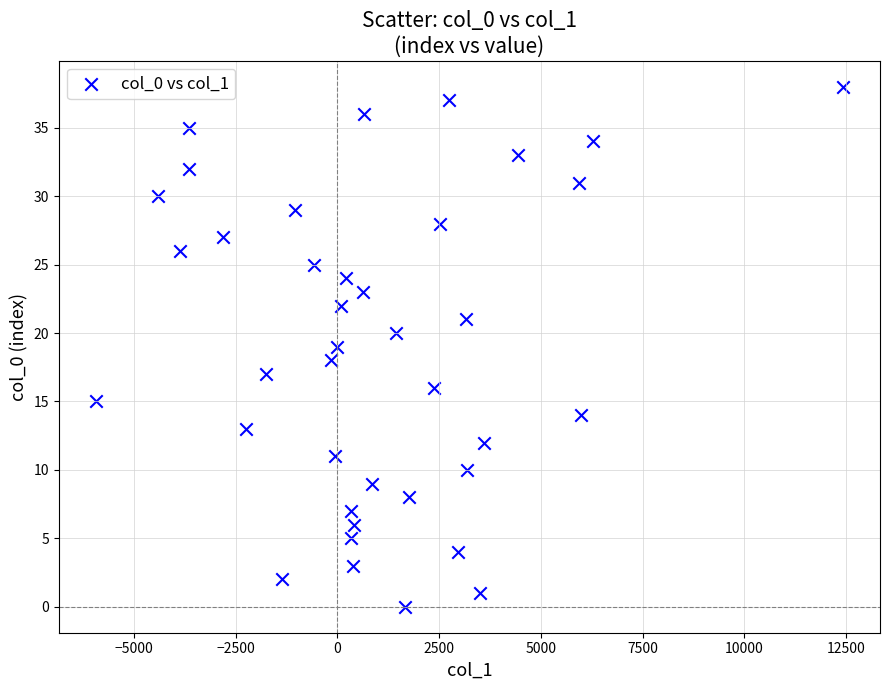

What is the range of Y values (max minus min)?

38